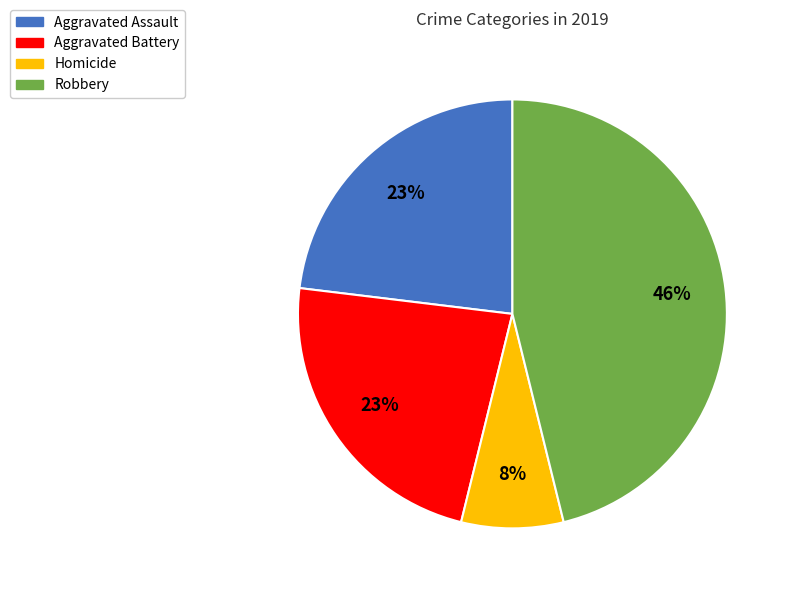

Is there any slice that represents more than half of the pie?

No